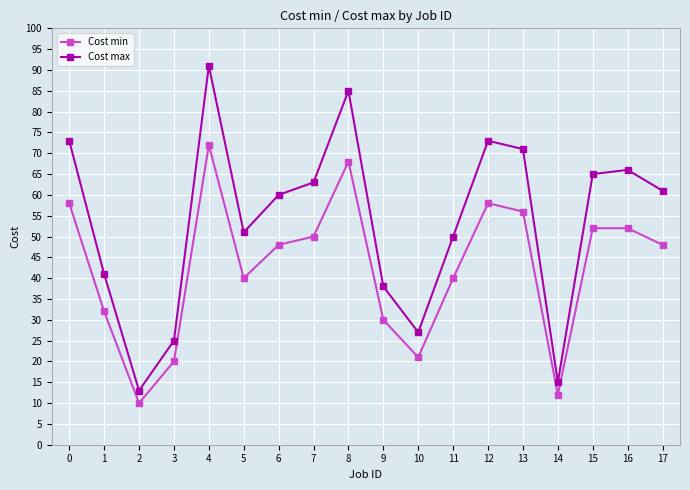

What is the value of the Cost min point at the 4th from the left?

20